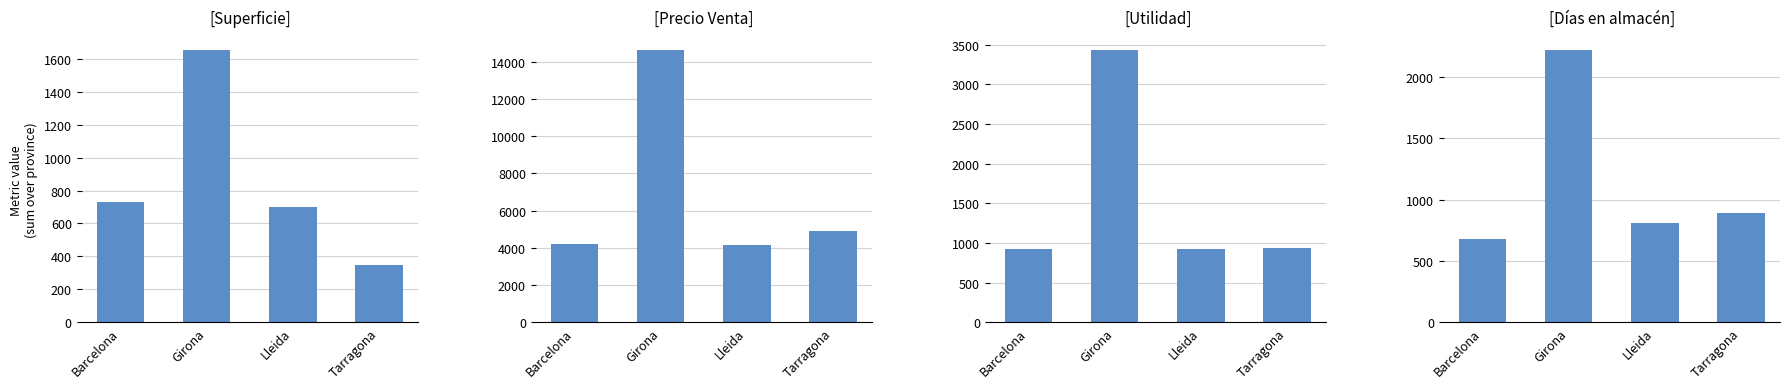

How many data points in Superficie are above 731?

1